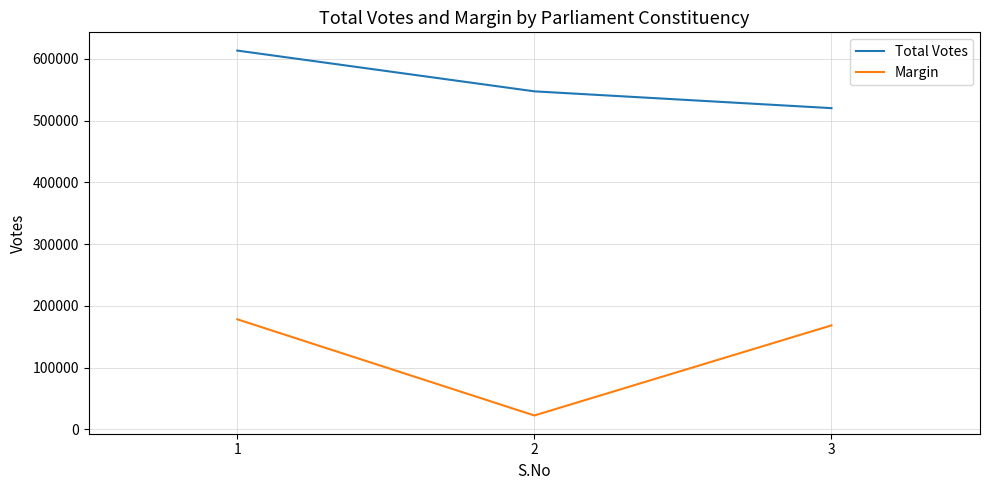

At which label is Margin closest to 100395?

3